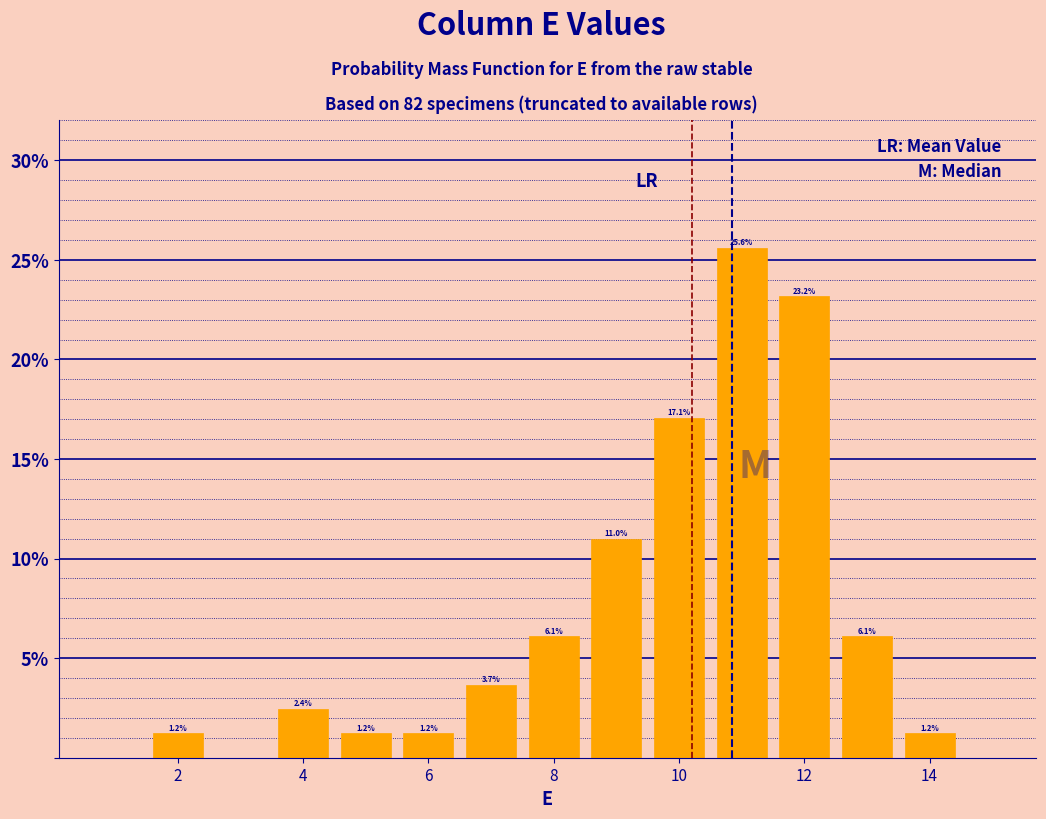

Which range on the x-axis has the tallest bar?

10.5 to 11.5